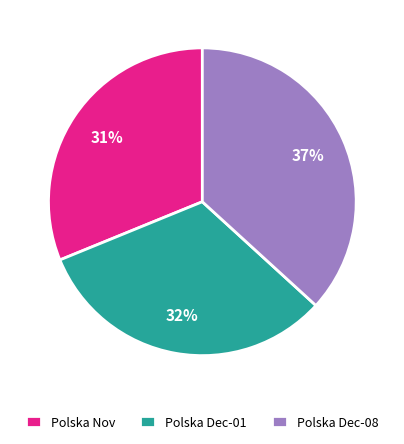

Count the number of slices in the pie.

3